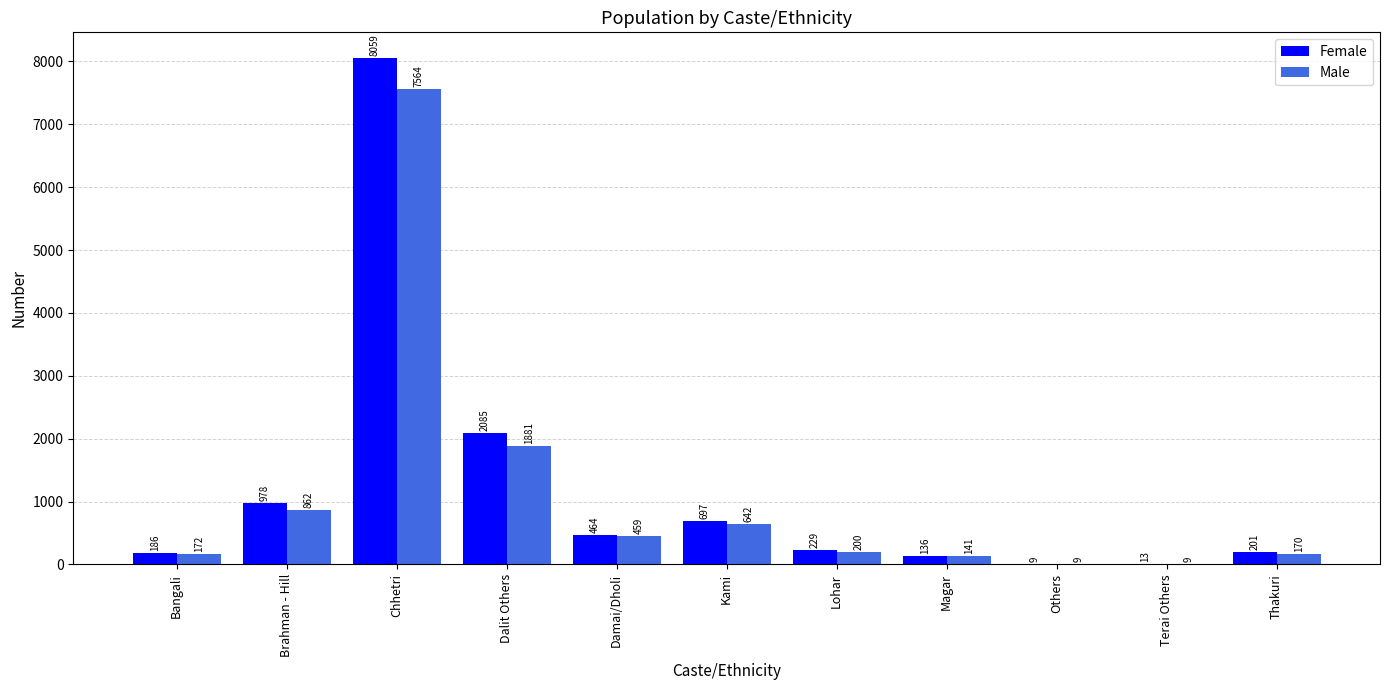

True or false: Male has a value of 170 at Thakuri.

True